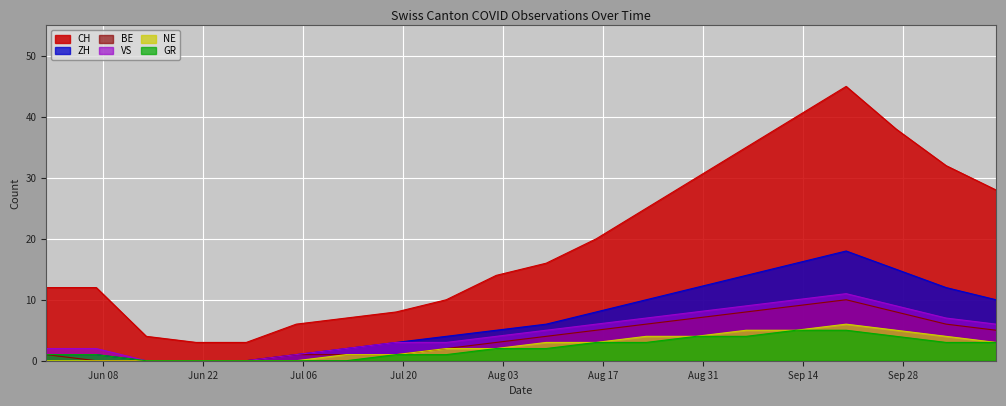

What is the total value across all series at 2020-08-30?

65